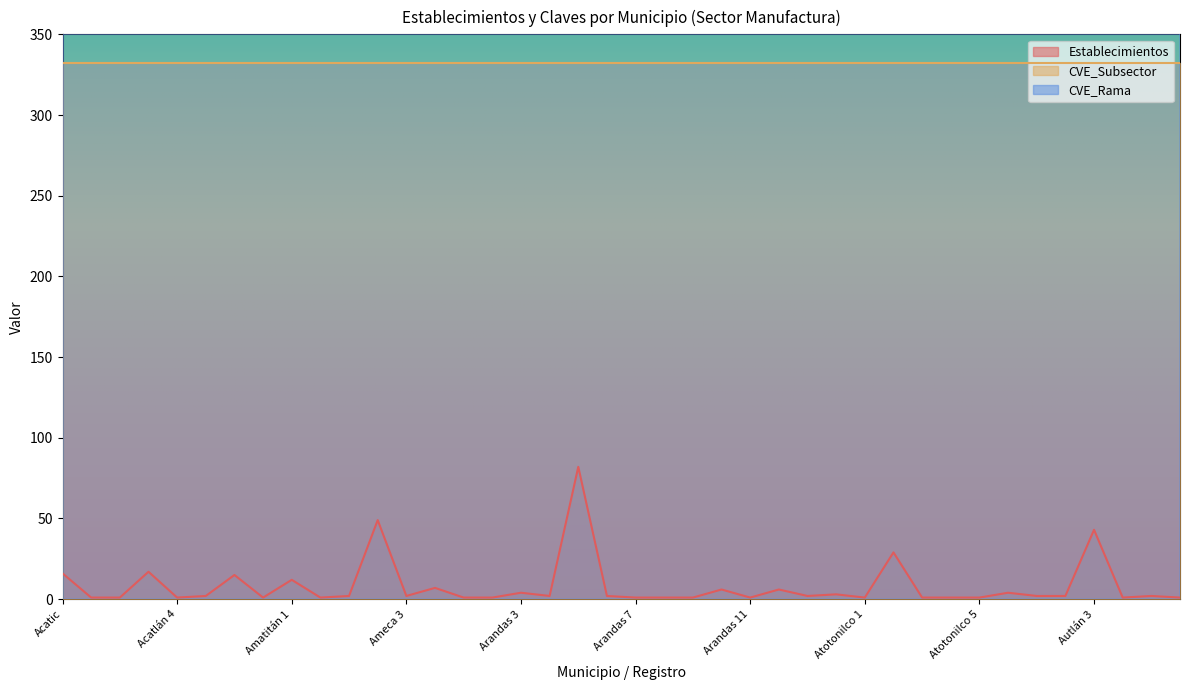

What is the spread (max minus min) of values at Autlán 4?

3324